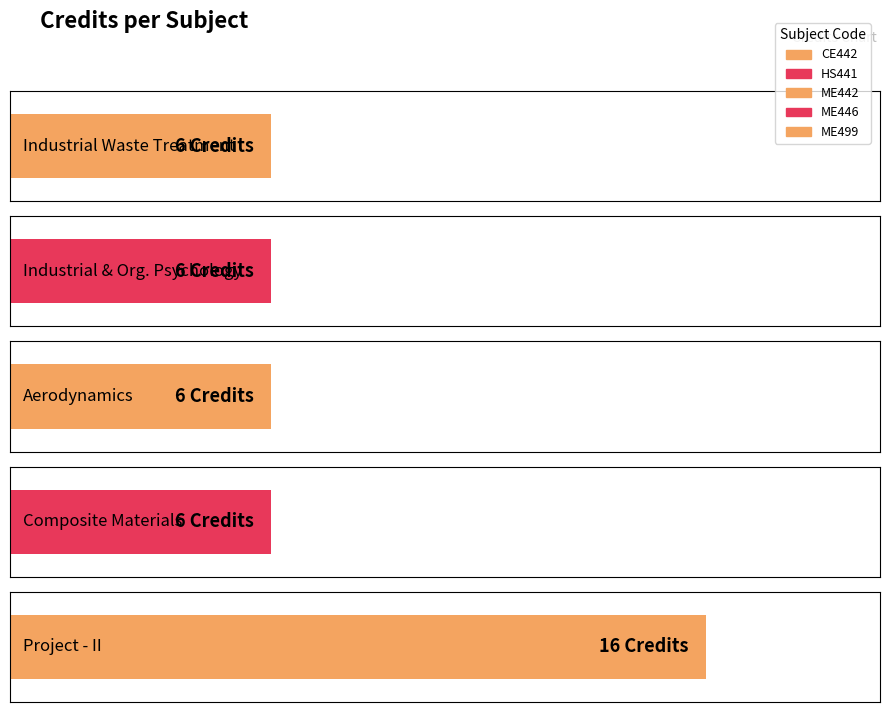

How many values are between 6 and 7?

4